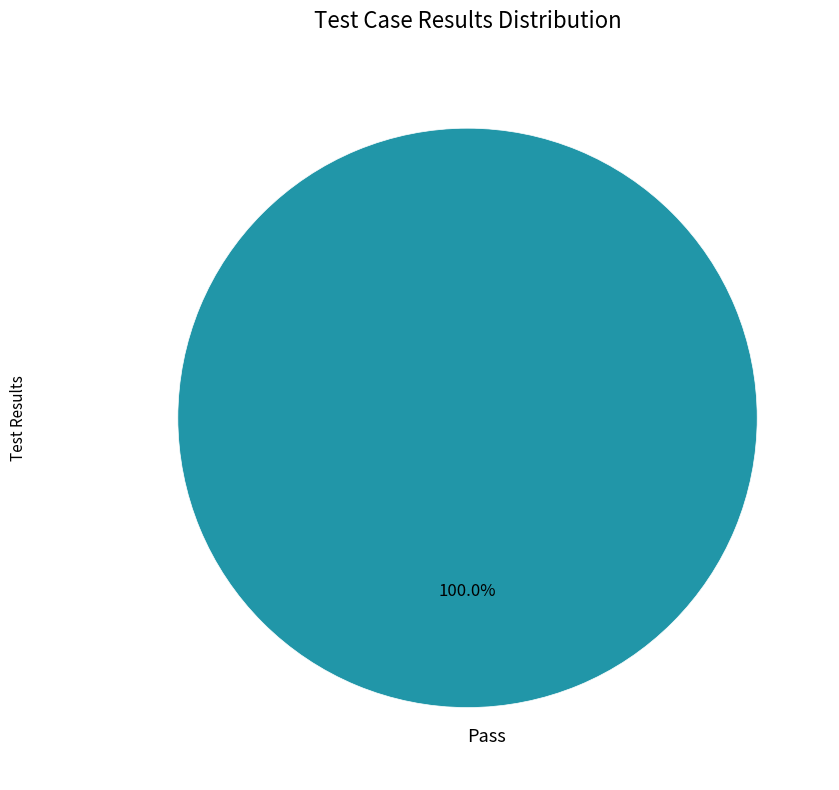

Does Pass represent more than half of the total?

Yes